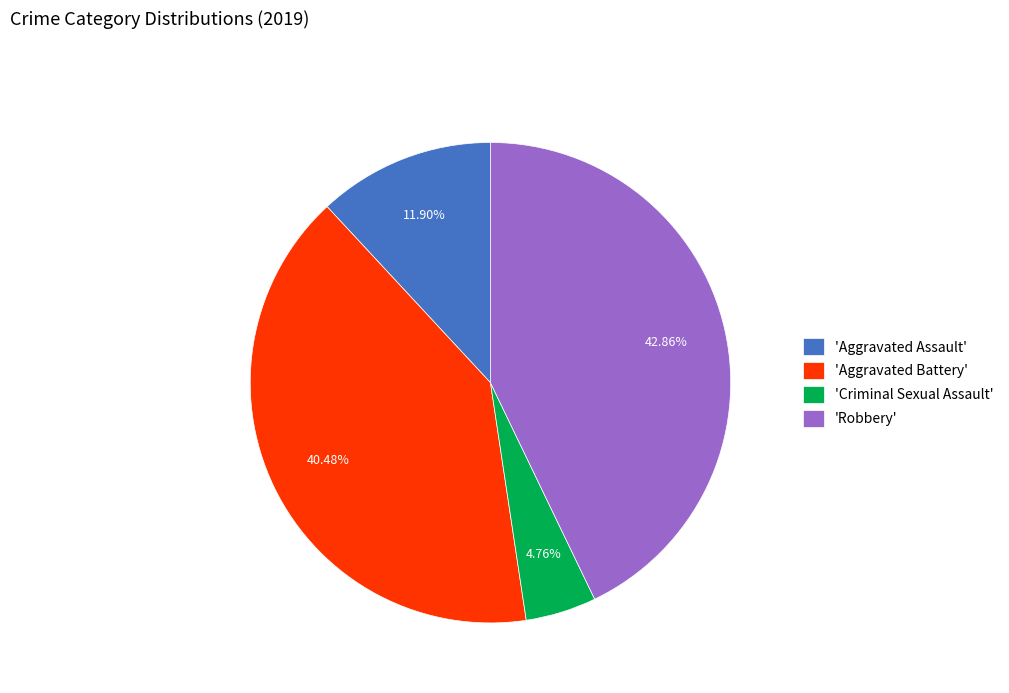

Combined, do 'Robbery' and 'Criminal Sexual Assault' account for over 50%?

No